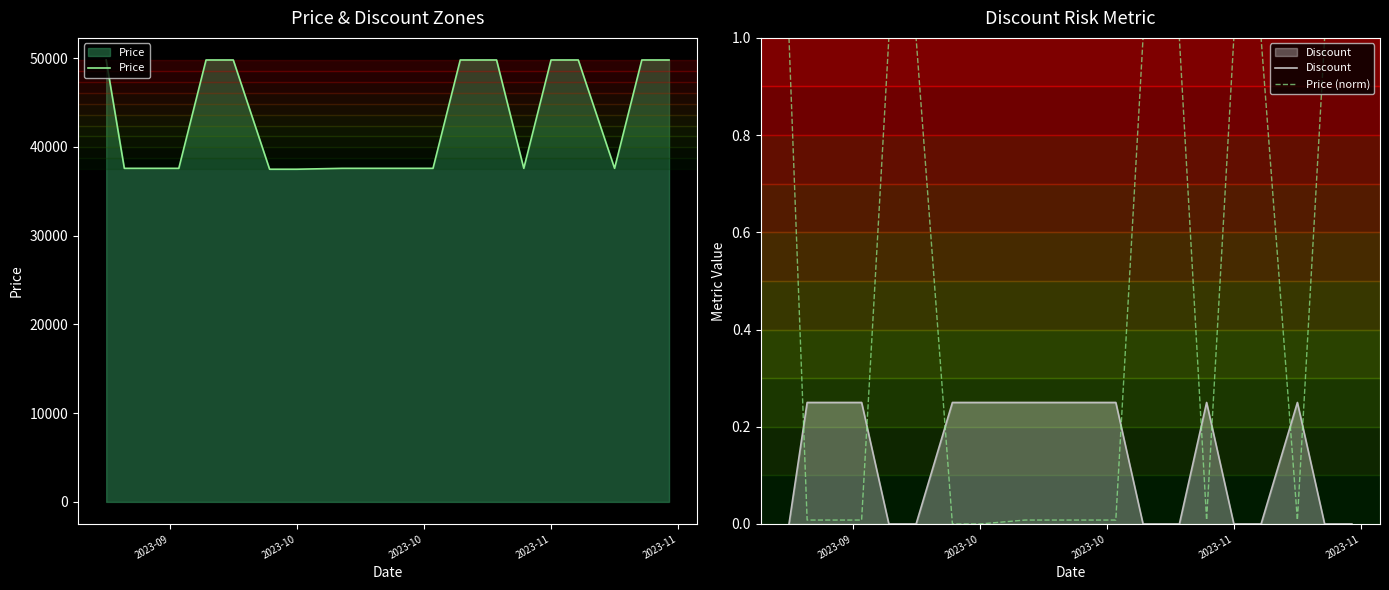

Which series ends up on top after the final intersection of Discount and Price (norm)?

Price (norm)